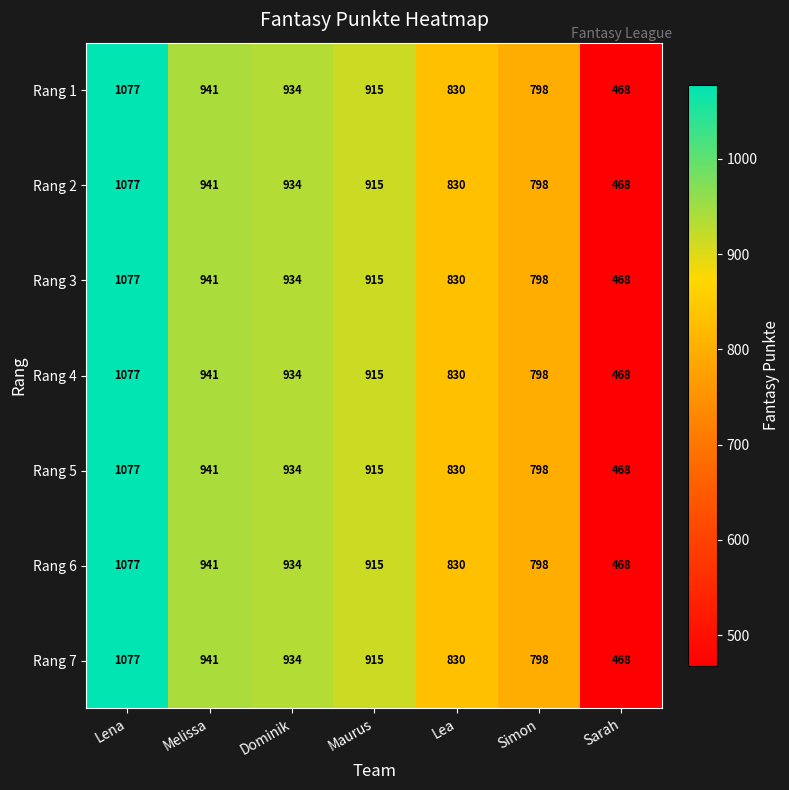

How many data points does each series have?

7